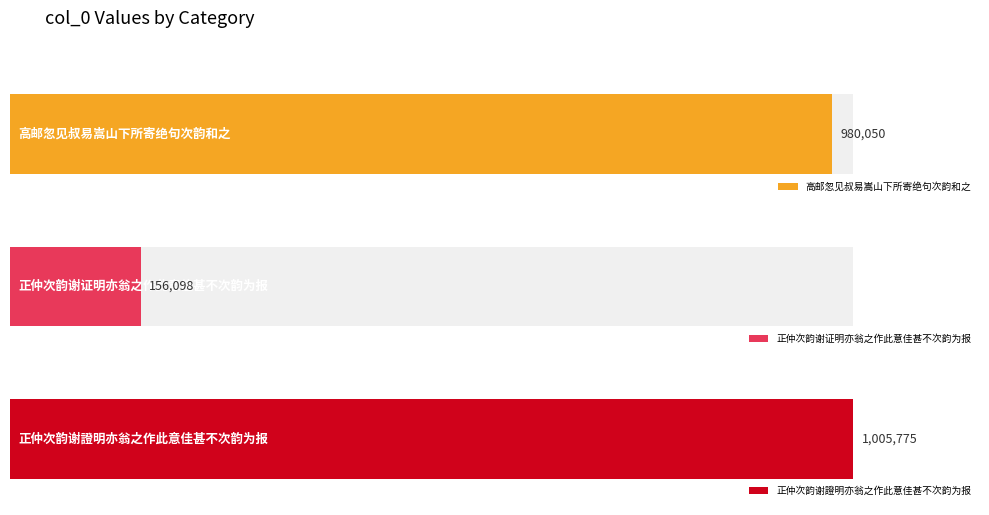

Reading left to right, extract all data points from this chart.

980050	156098	1005775